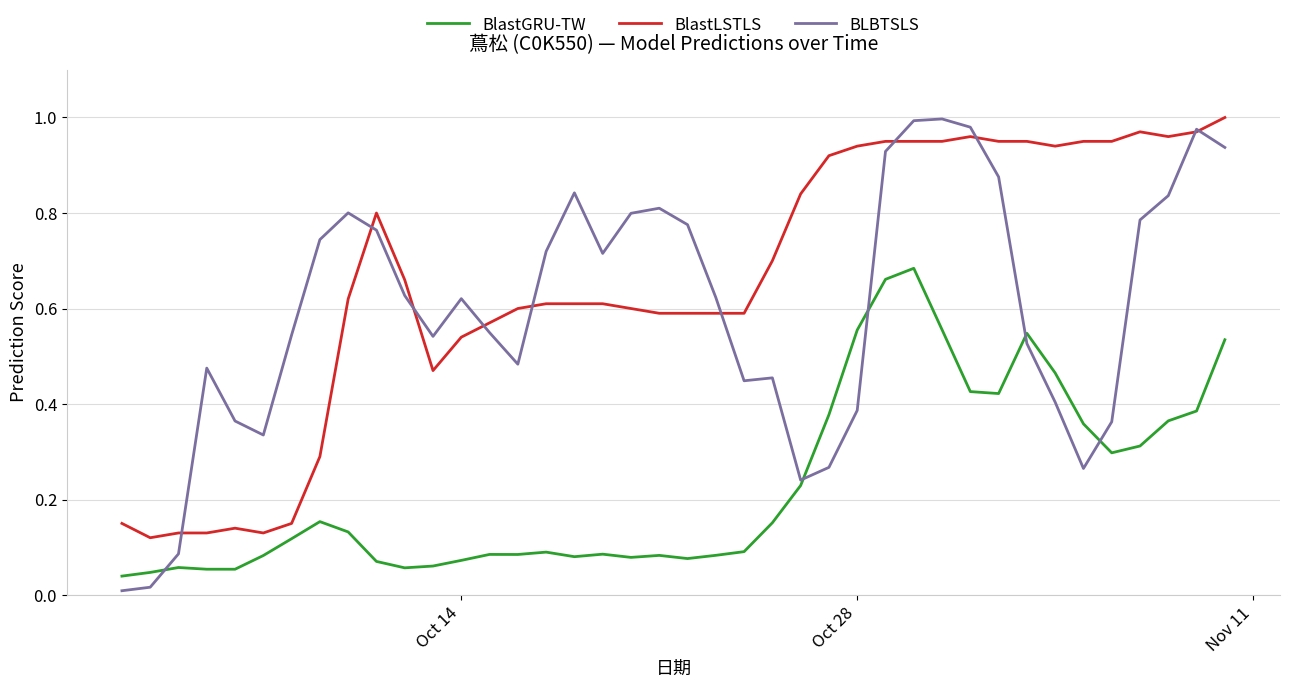

Which series has the largest total across all categories?

BlastLSTLS